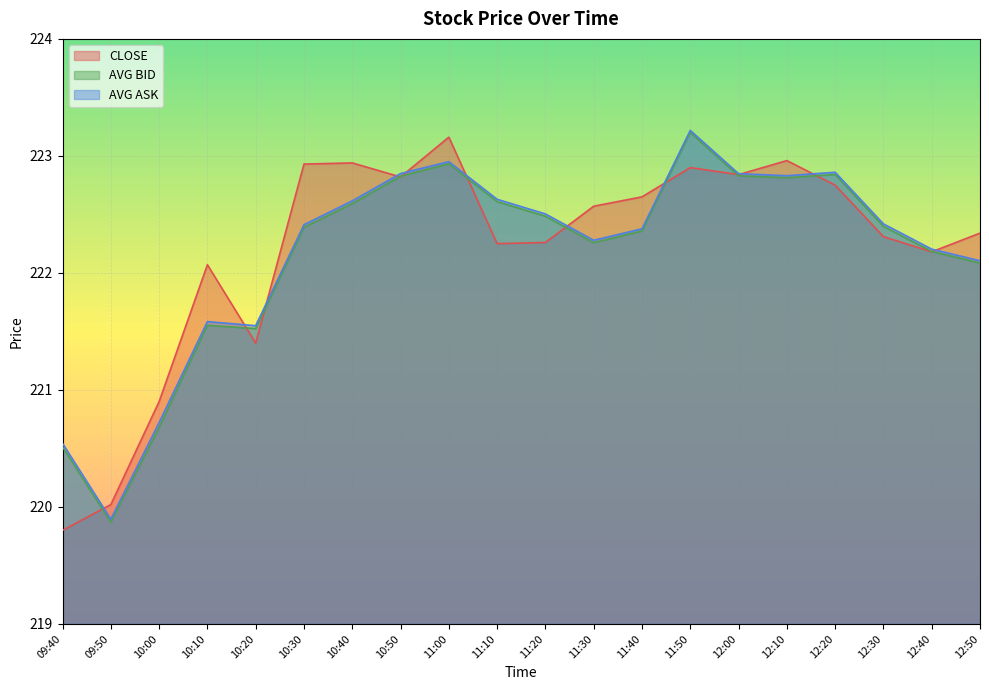

What is the difference between the highest and lowest values at 11:00?

0.2